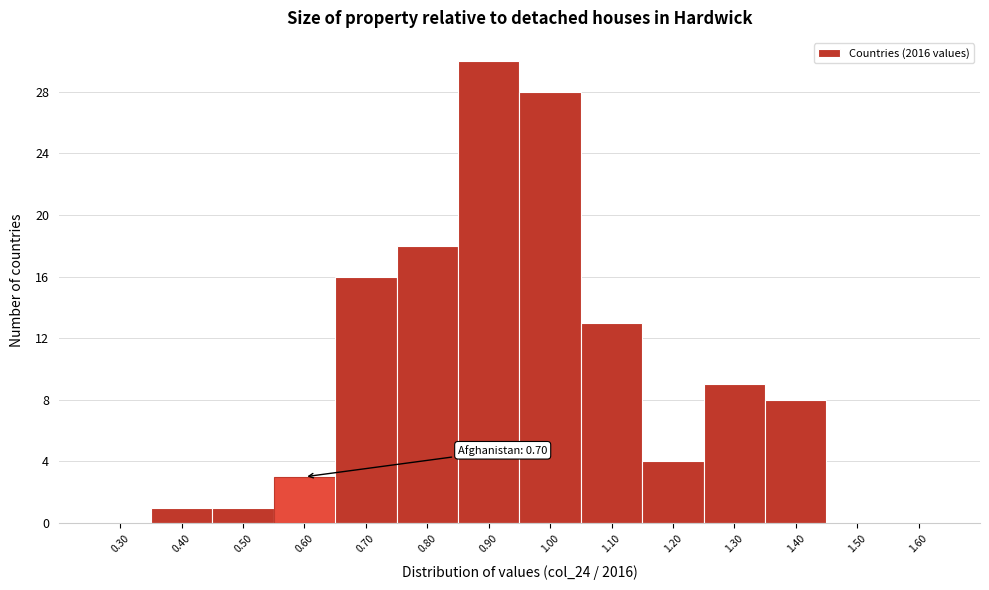

Reading left to right, transcribe all the data shown in this chart.

0.30=0	0.40=1	0.50=1	0.60=3	0.70=16	0.80=18	0.90=30	1.00=28	1.10=13	1.20=4	1.30=9	1.40=8	1.50=0	1.60=0